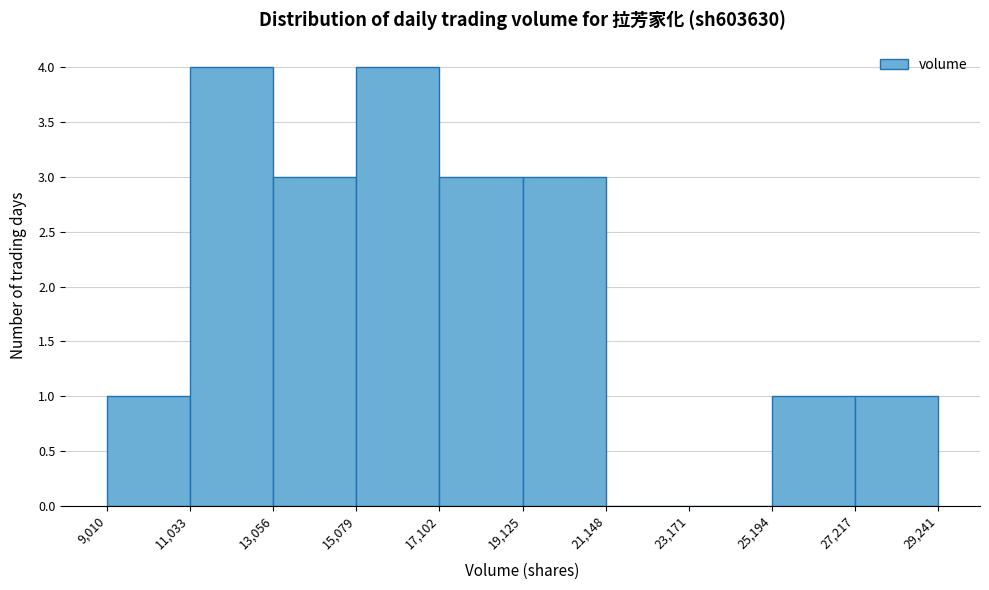

Reading left to right, list every bar in this chart as the range it spans on the x-axis followed by its height. The values are not printed on the chart, so give them approximately, as read against the axis.

9,010 to 11,033: 1
11,033 to 13,056: 4
13,056 to 15,079: 3
15,079 to 17,102: 4
17,102 to 19,125: 3
19,125 to 21,148: 3
21,148 to 23,171: 0
23,171 to 25,194: 0
25,194 to 27,217: 1
27,217 to 29,241: 1